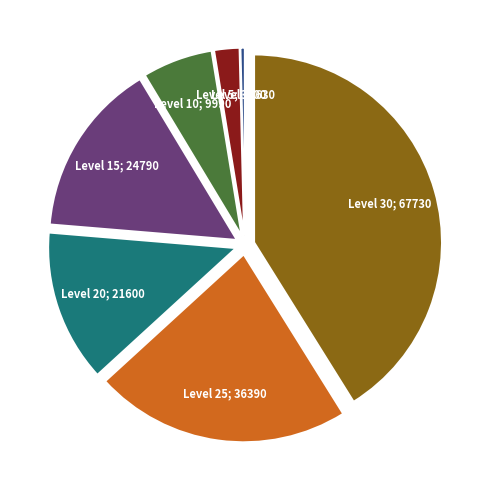

How many slices are in this pie chart?

7